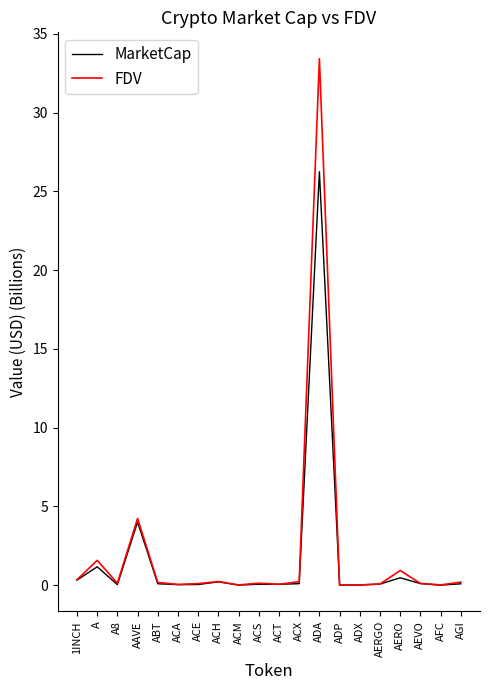

At which category is the sum across all series the highest?

ADA